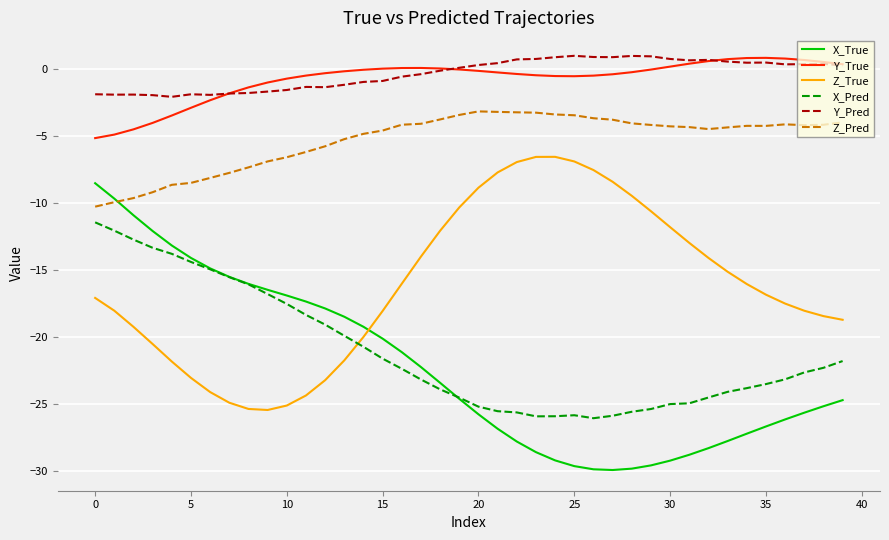

True or false: X_Pred and Z_True cross at least once.

True